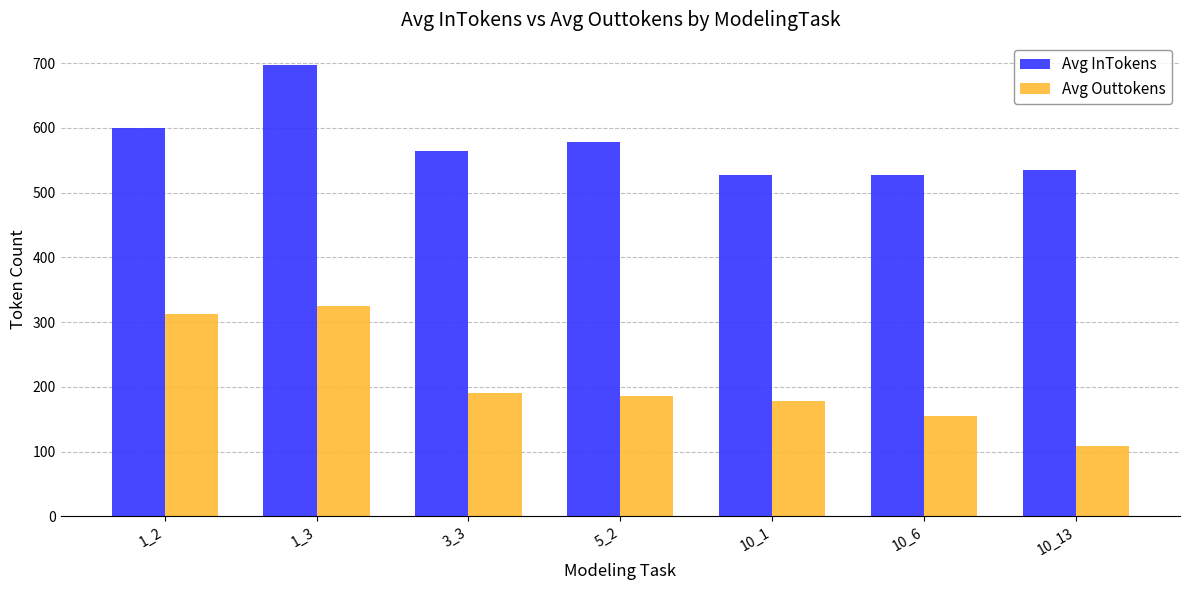

What is the value of the Avg Outtokens bar at the 5th from the left?

177.7